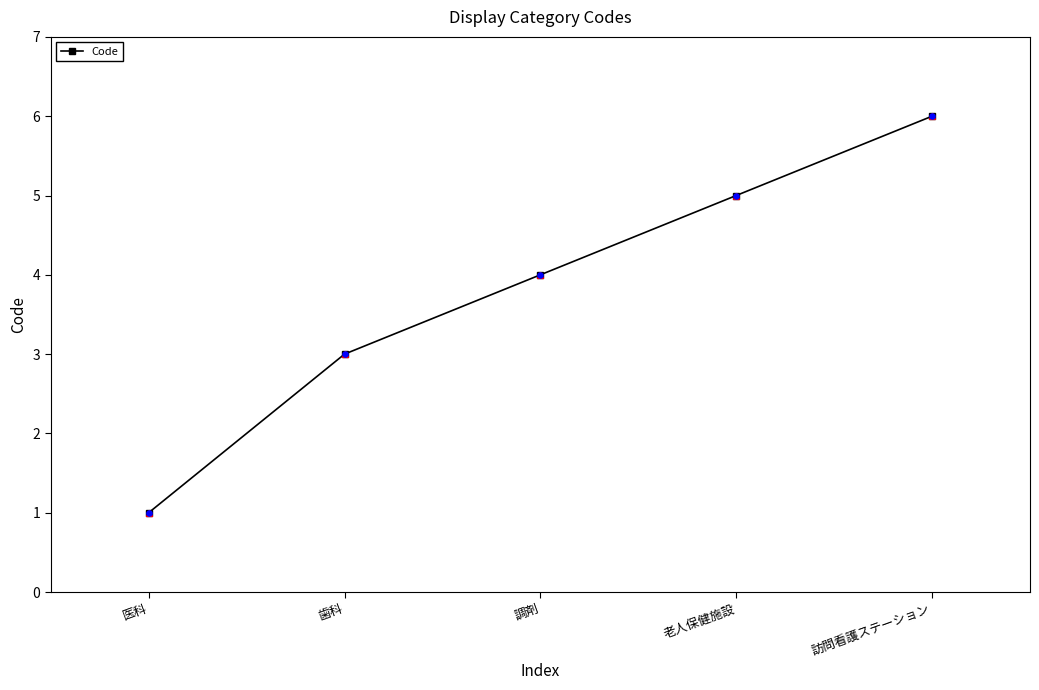

Between 老人保健施設 and 調剤, which is larger?

老人保健施設